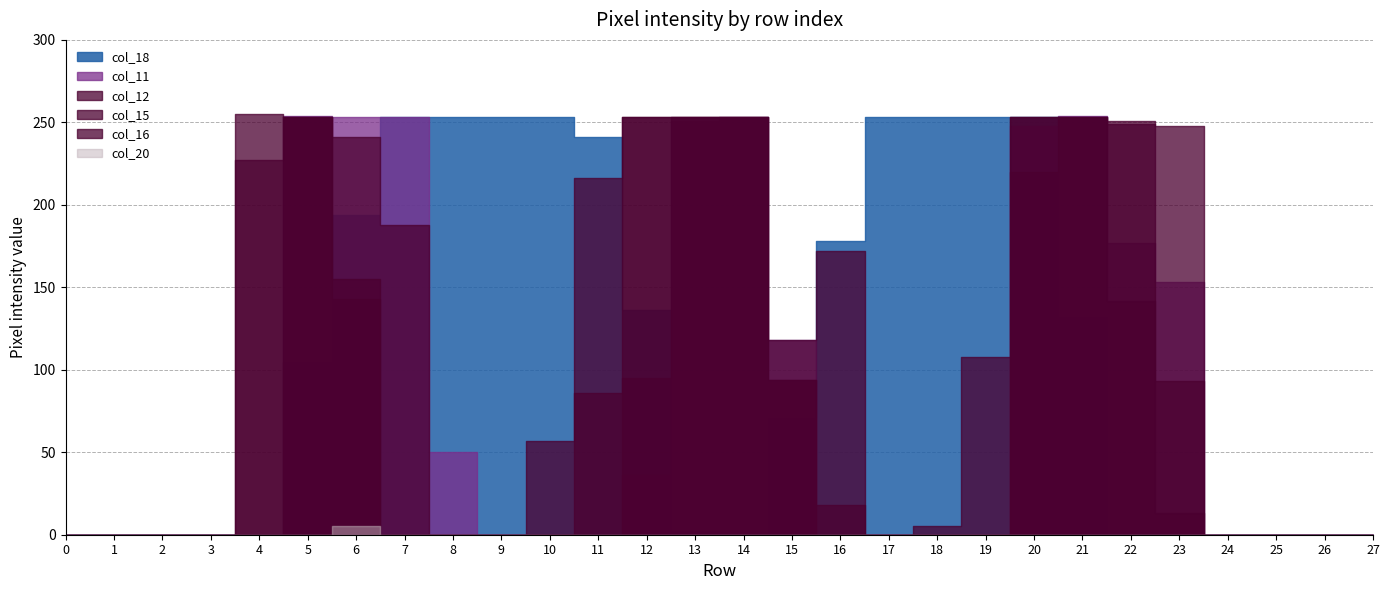

What is the spread (max minus min) of values at 19?

253